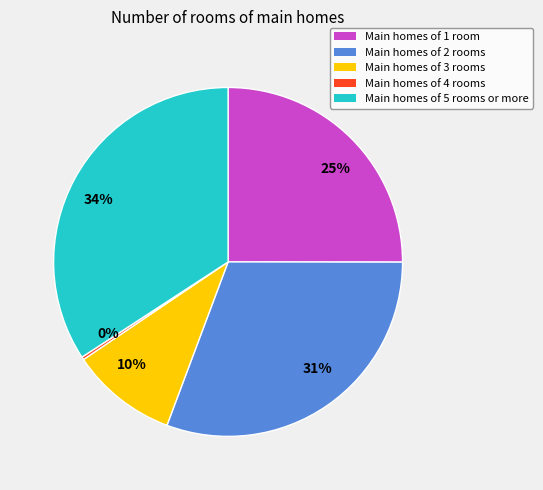

Is there any slice that represents more than half of the pie?

No